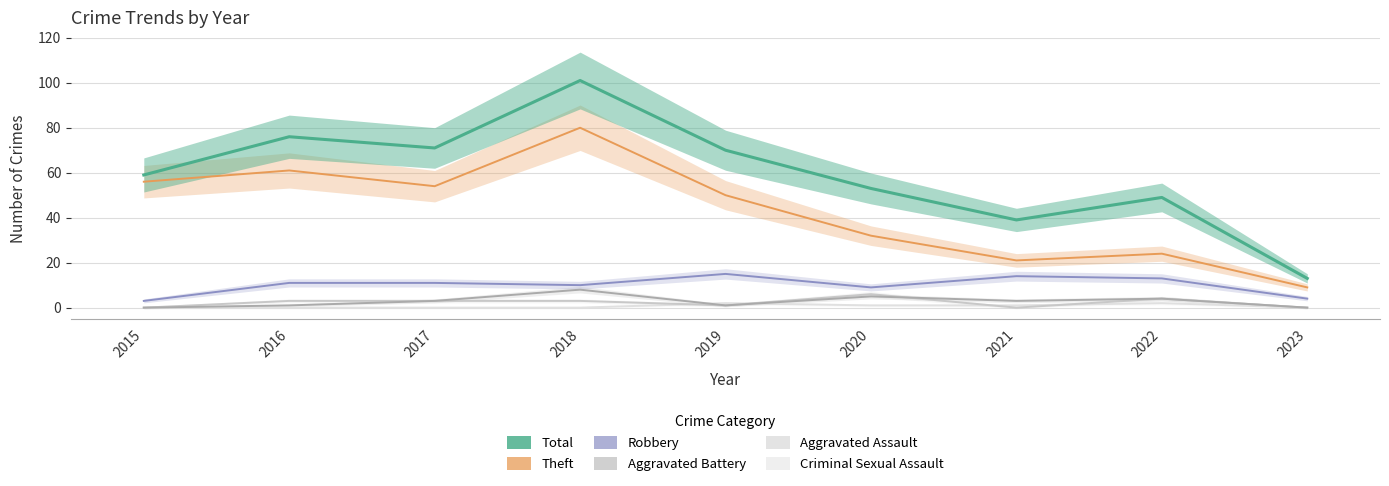

Which series changed the most between 2016 and 2018?

Total